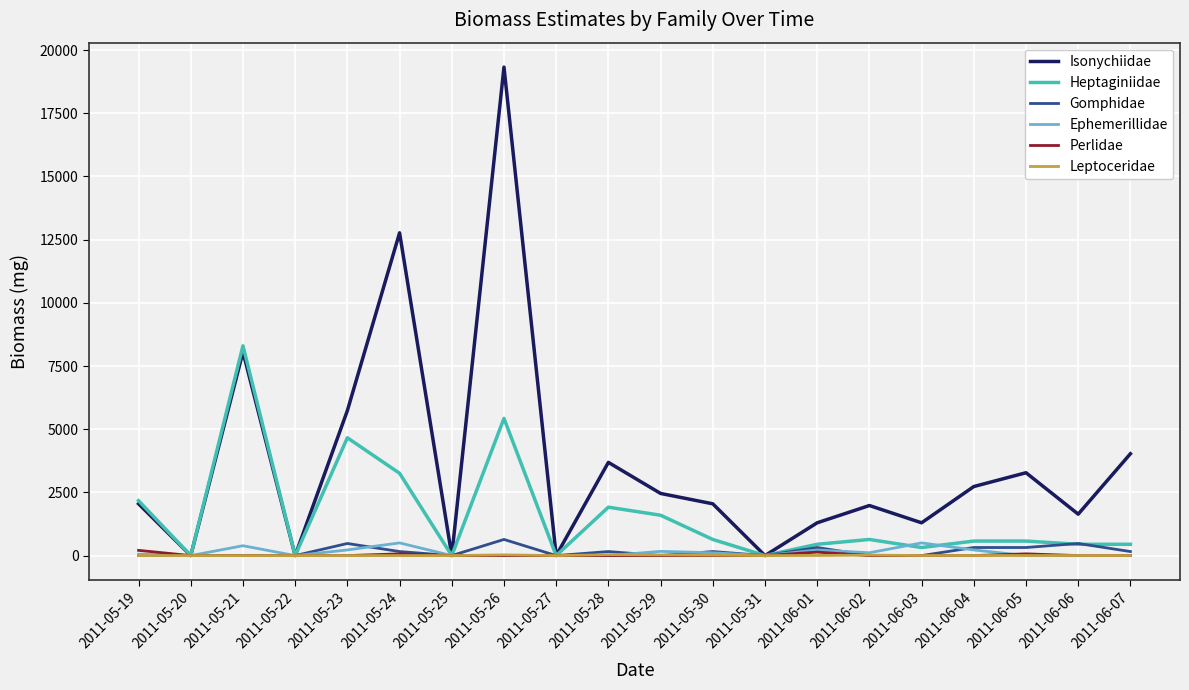

At which category is the sum across all series the highest?

2011-05-26